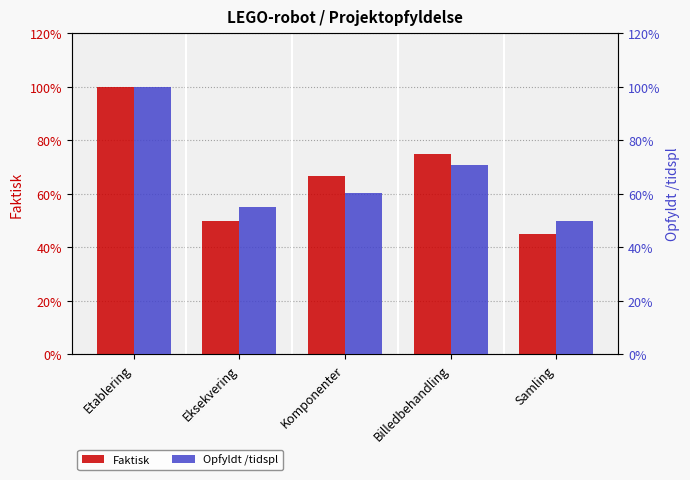

What is the difference between the maximum and minimum values in the Faktisk series?

0.6